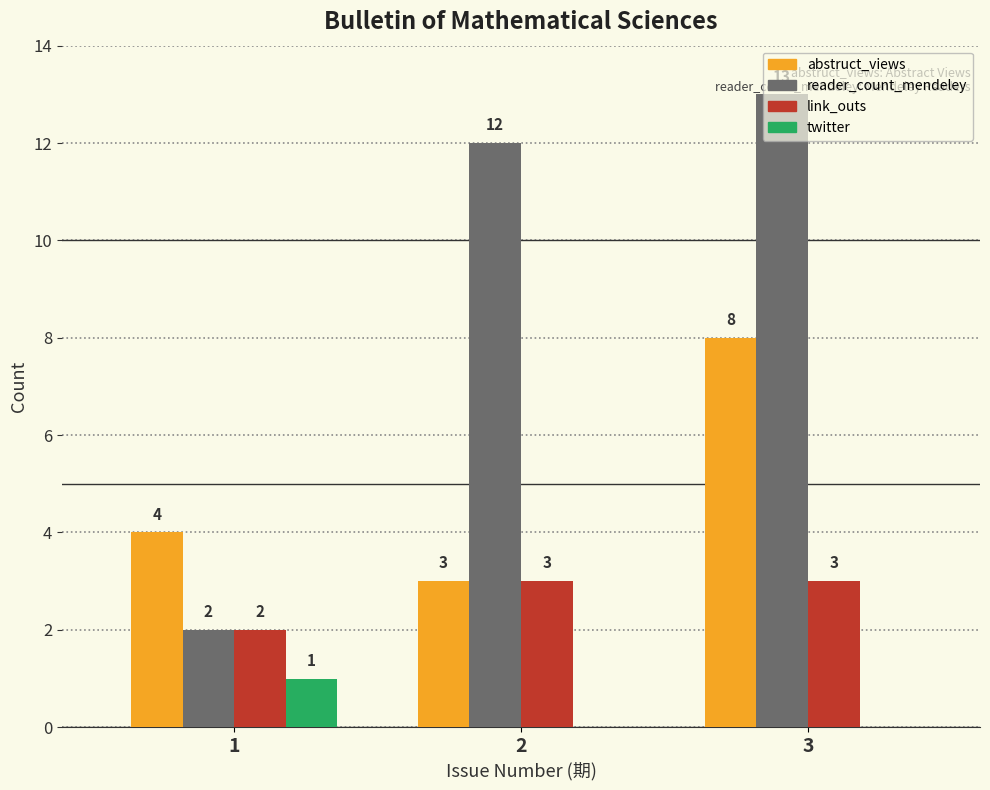

Reading left to right, what are all the values shown in this chart?

abstruct_views: 1=4	2=3	3=8
reader_count_mendeley: 1=2	2=12	3=13
link_outs: 1=2	2=3	3=3
twitter: 1=1	2=0	3=0